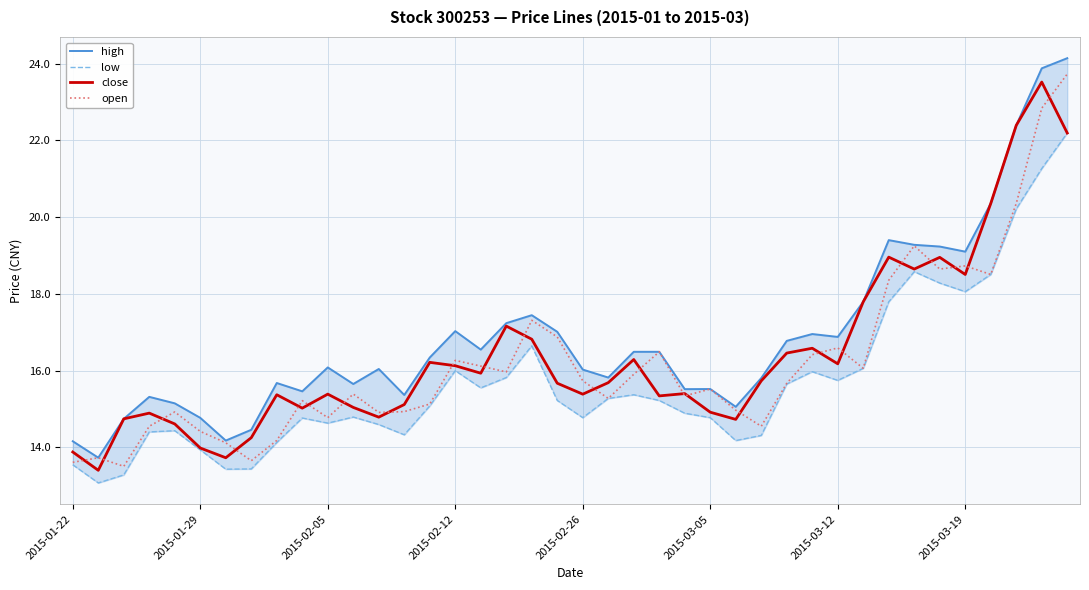

Count the number of categories in the chart.

40